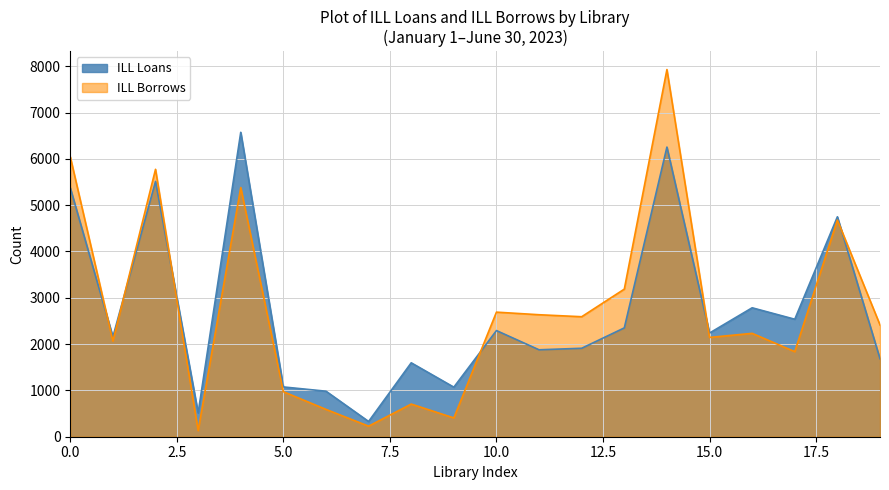

What is the highest value of the ILL Borrows series?

7928